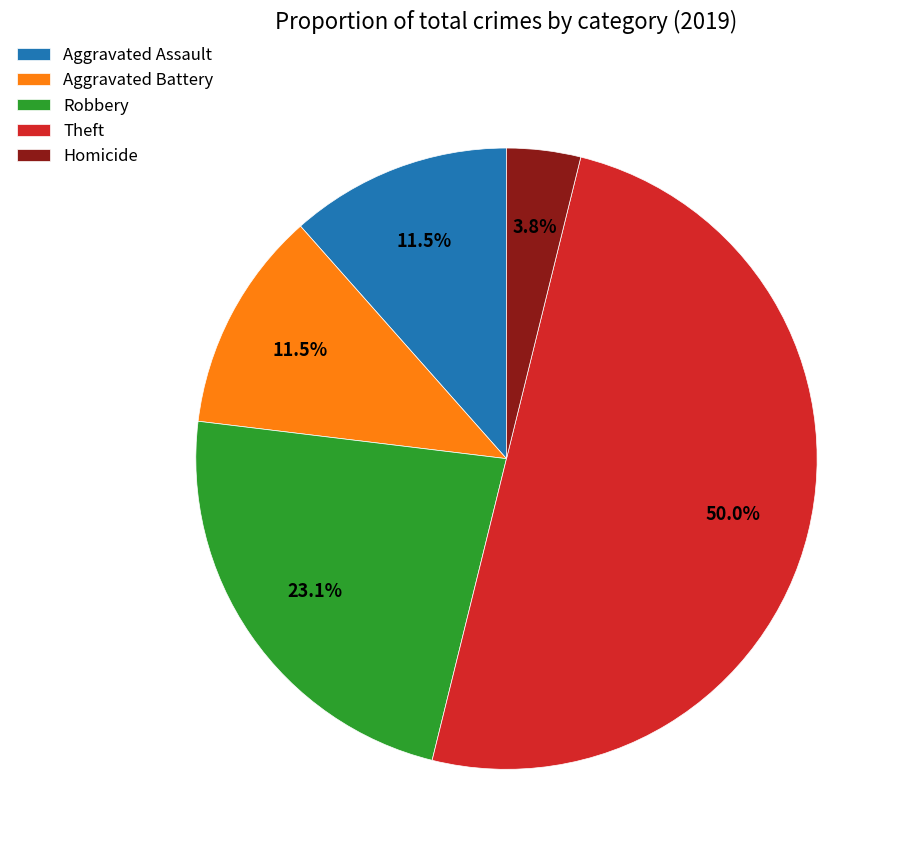

To the nearest percent, what is the difference between the largest and smallest slice percentages?

46%